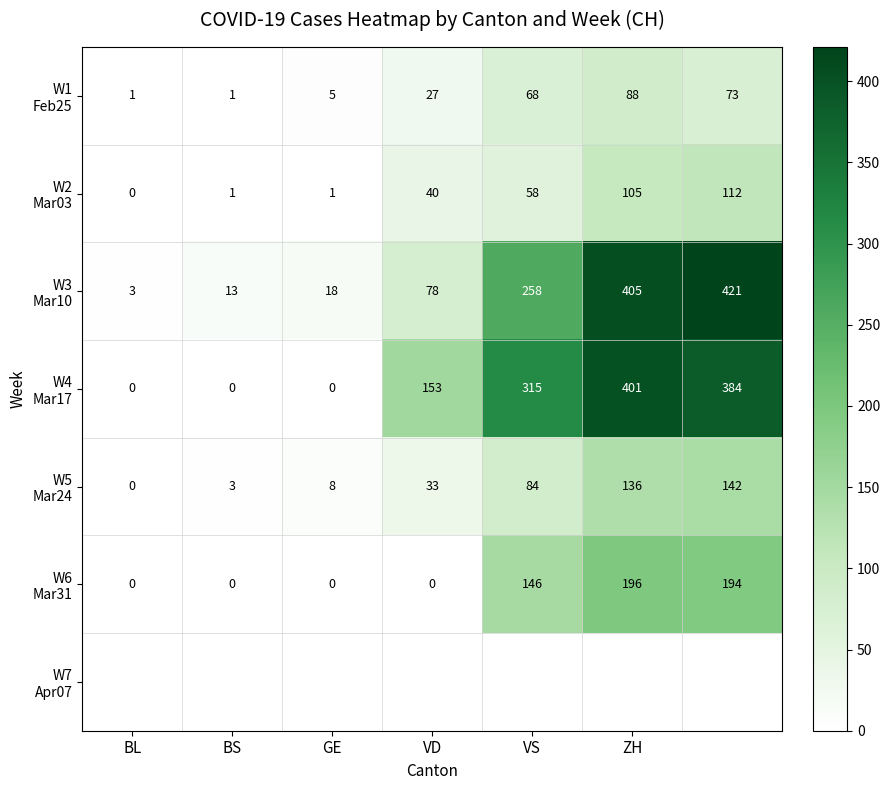

How many distinct data groups are displayed?

6